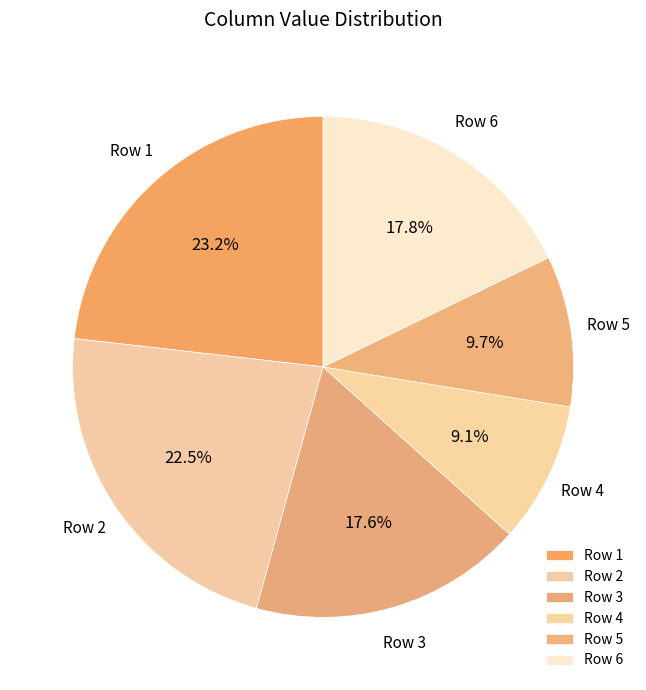

How many segments does this pie chart have?

6